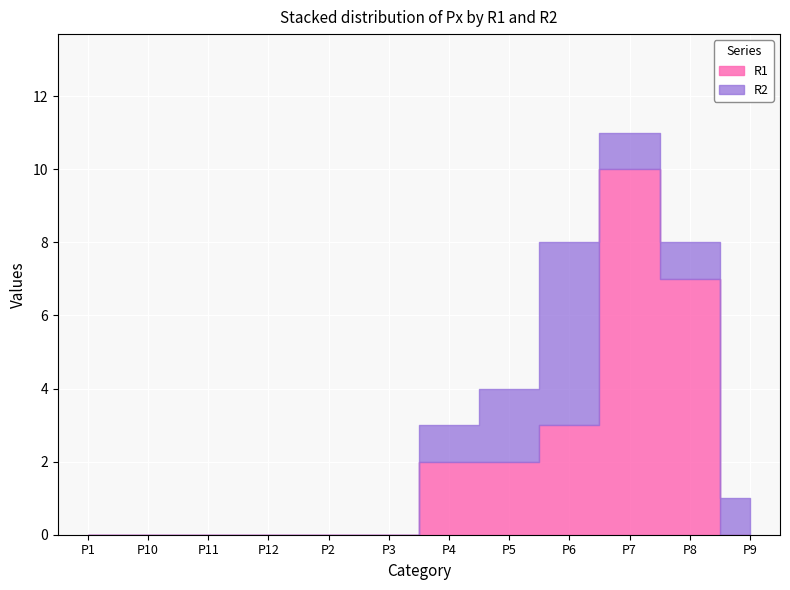

At which label is R1 closest to 5?

P6